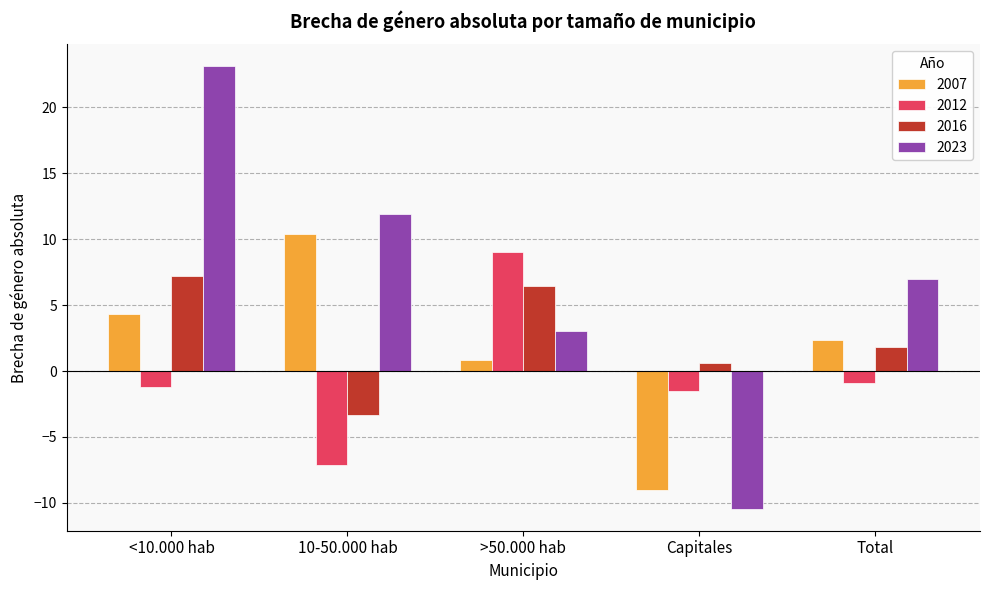

List the labels in order of 2007 value, largest first.

10-50.000 hab, <10.000 hab, Total, >50.000 hab, Capitales